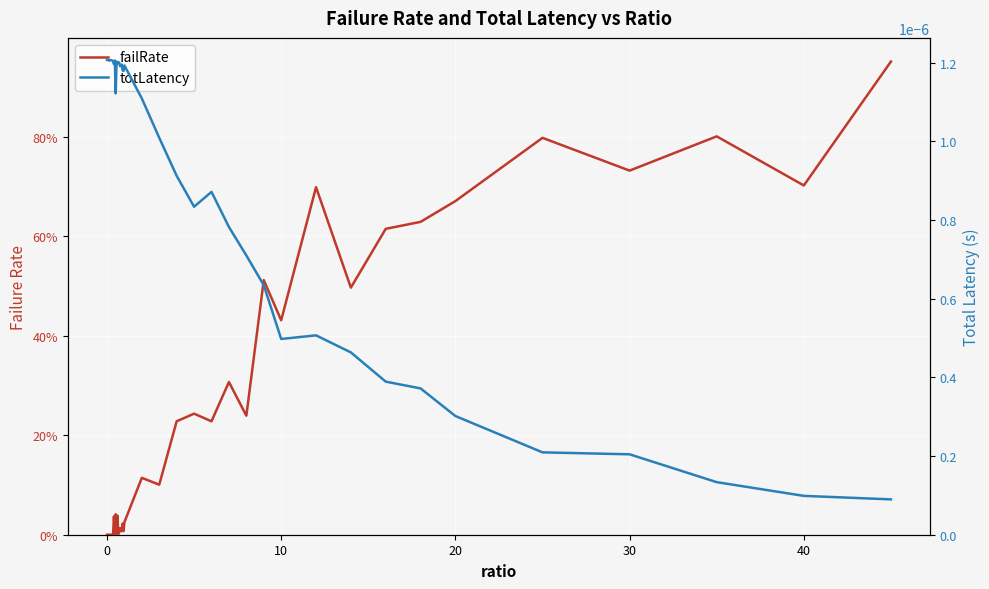

The value of totLatency at 33 is 0.0. True or false?

False